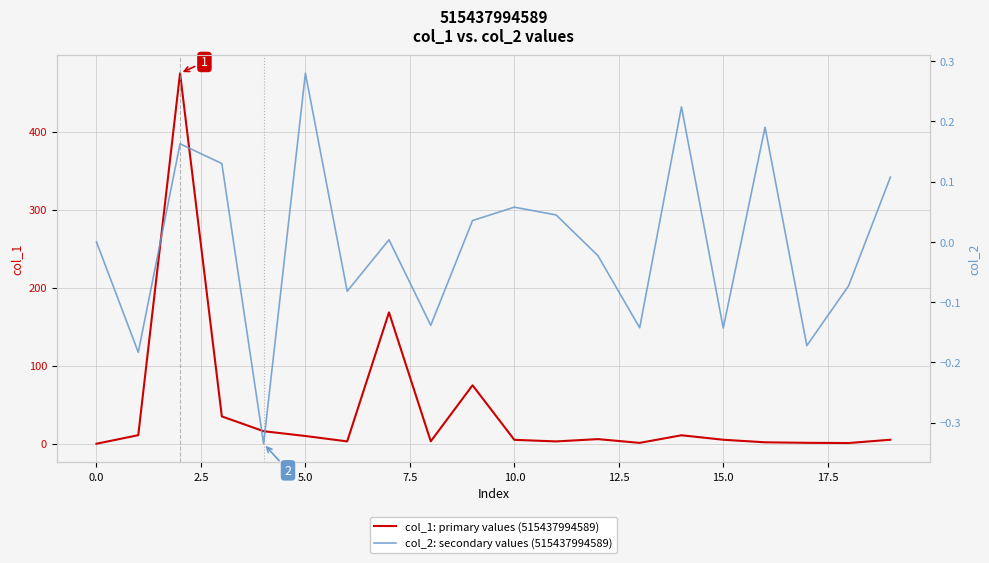

At 14, list the series in order from smallest to largest.

col_2: secondary values (515437994589), col_1: primary values (515437994589)